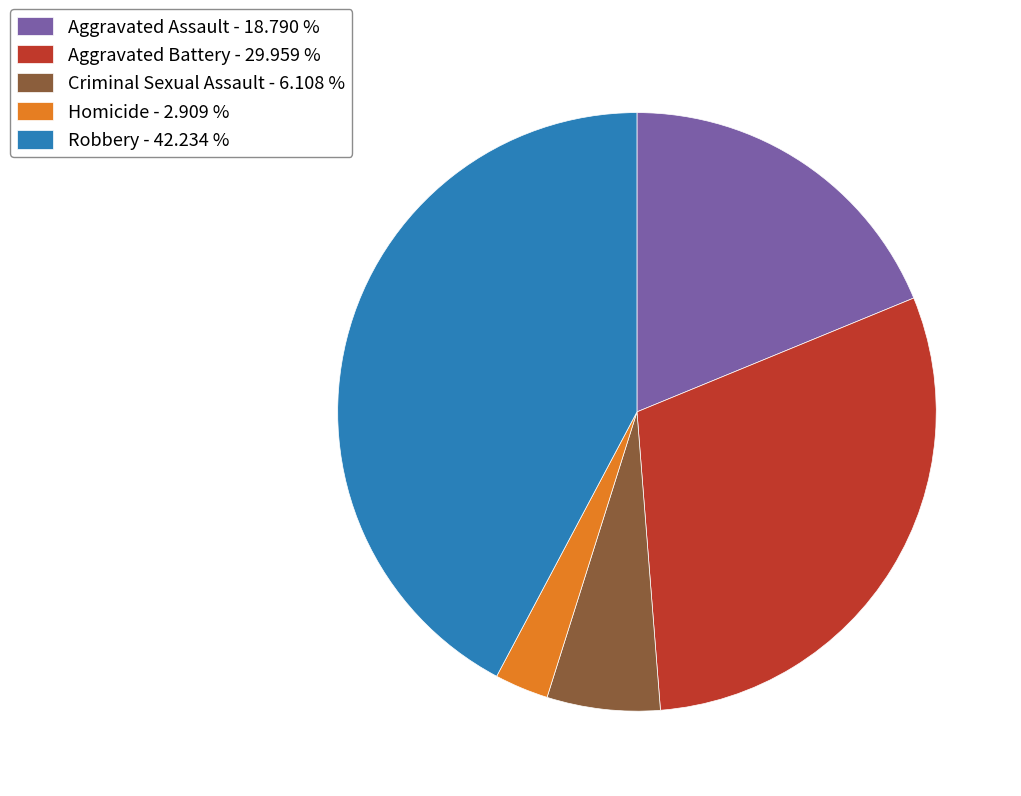

Is there any slice that represents more than half of the pie?

No